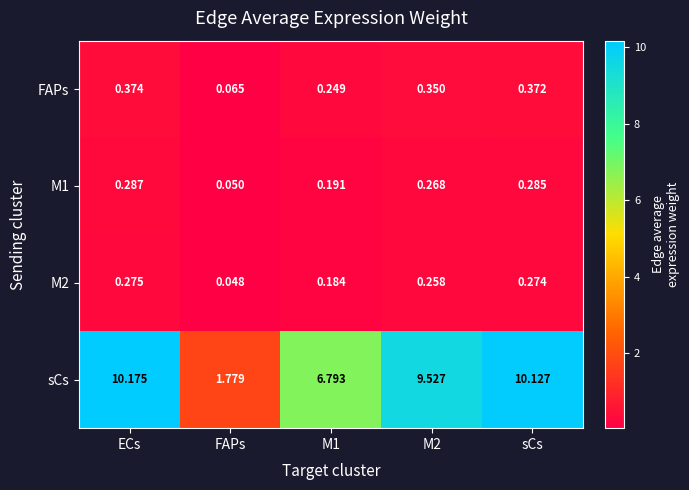

Where is M2 nearest to the value 0?

FAPs